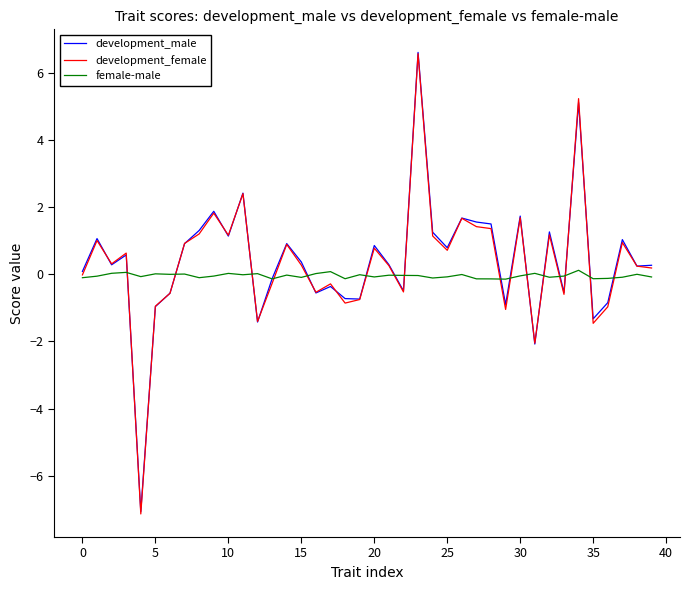

How many lines are shown in the chart?

3